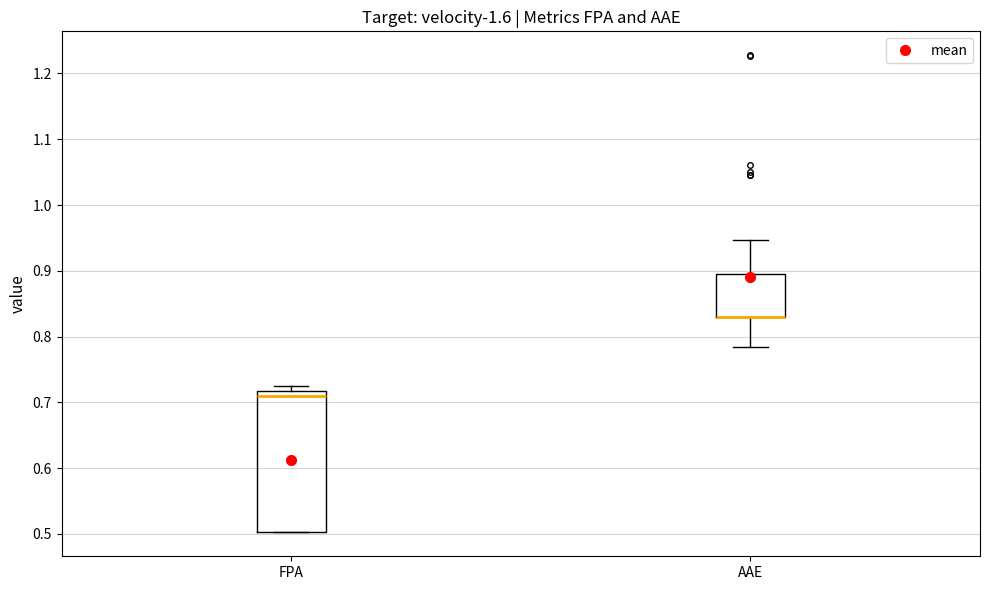

Where does the lower whisker of the box for AAE end on the y-axis? The values are not printed on the chart, so give them approximately, as read against the axis.

0.78